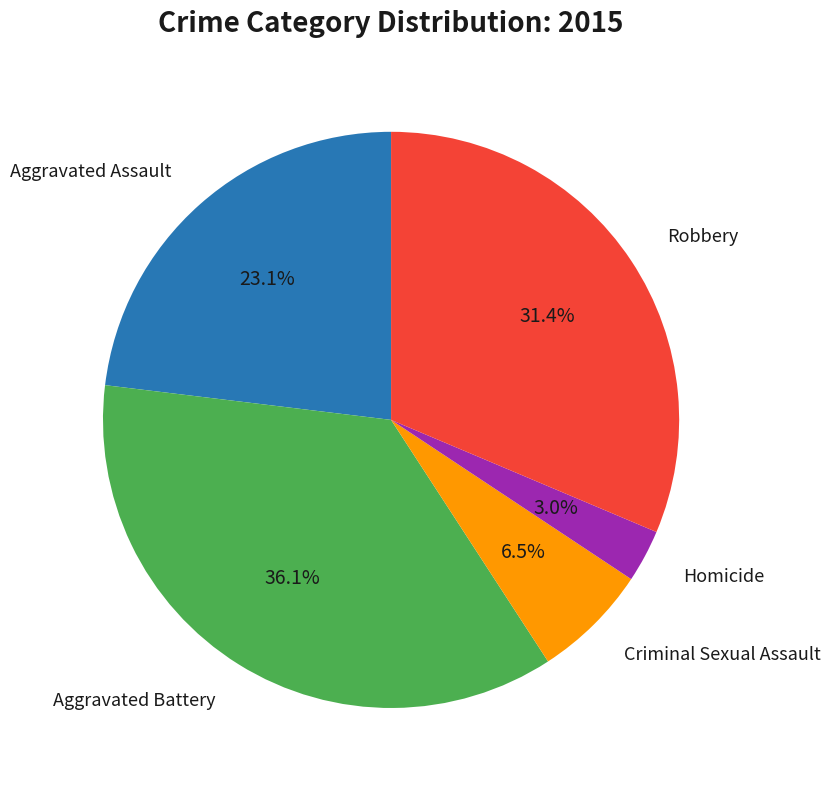

Does any single category account for the majority?

No